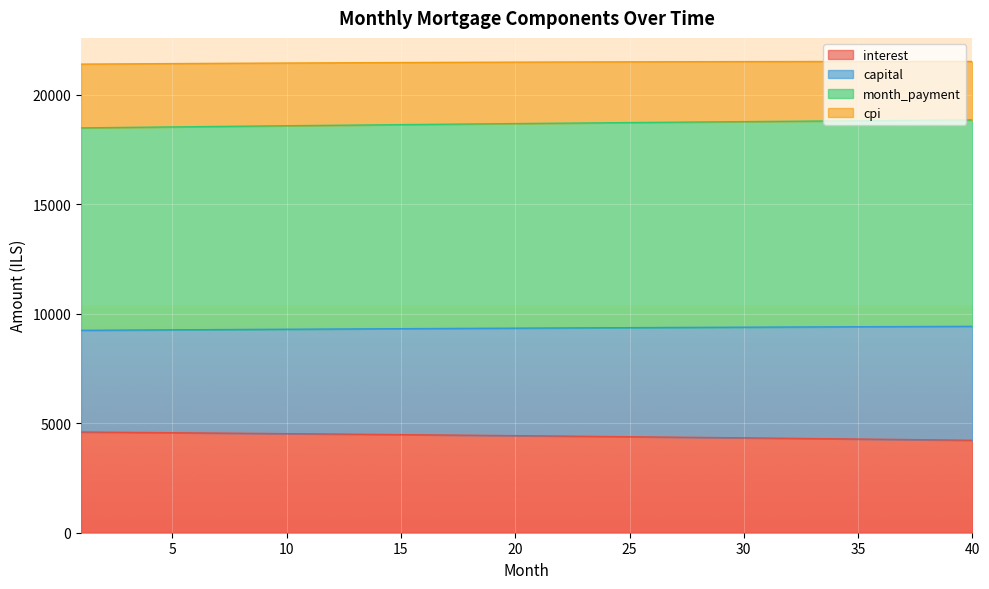

What is the lowest value of the interest series?

4219.8